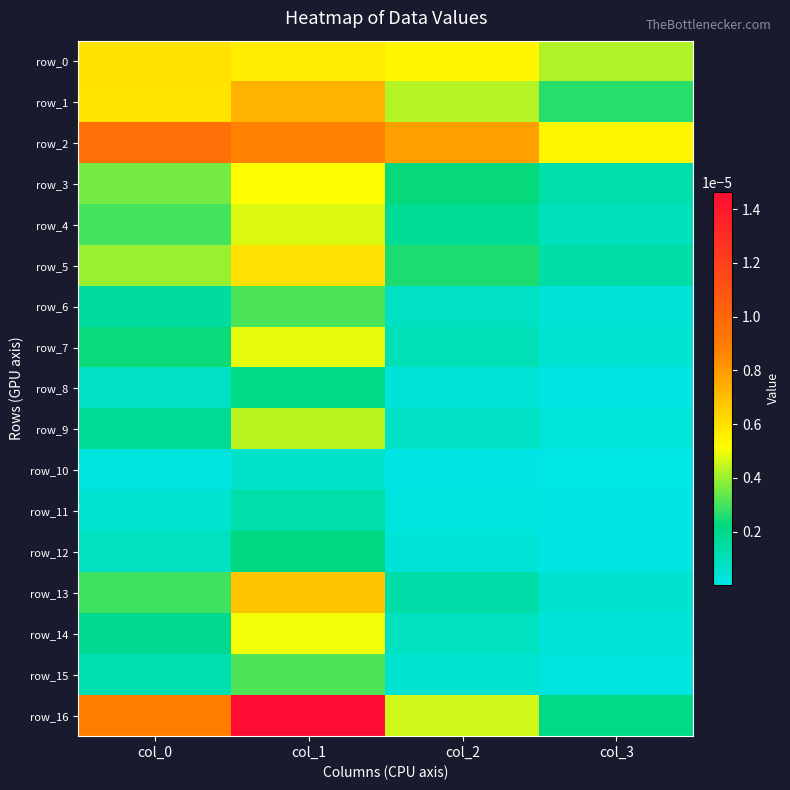

Which series has the widest spread of values?

row_16